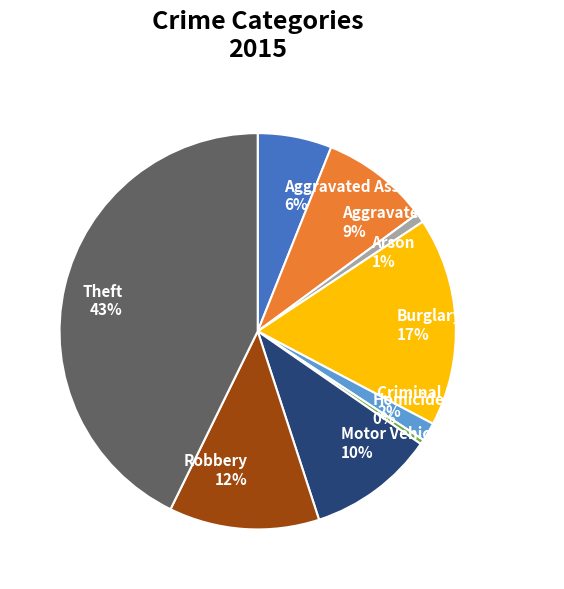

The Aggravated Assault slice represents 1% of the pie. True or false?

False